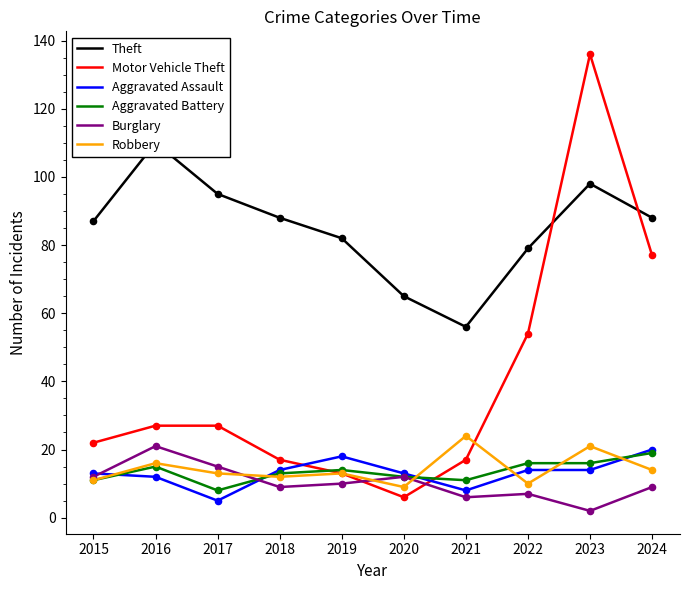

What is the total value across all series at 2018?

153